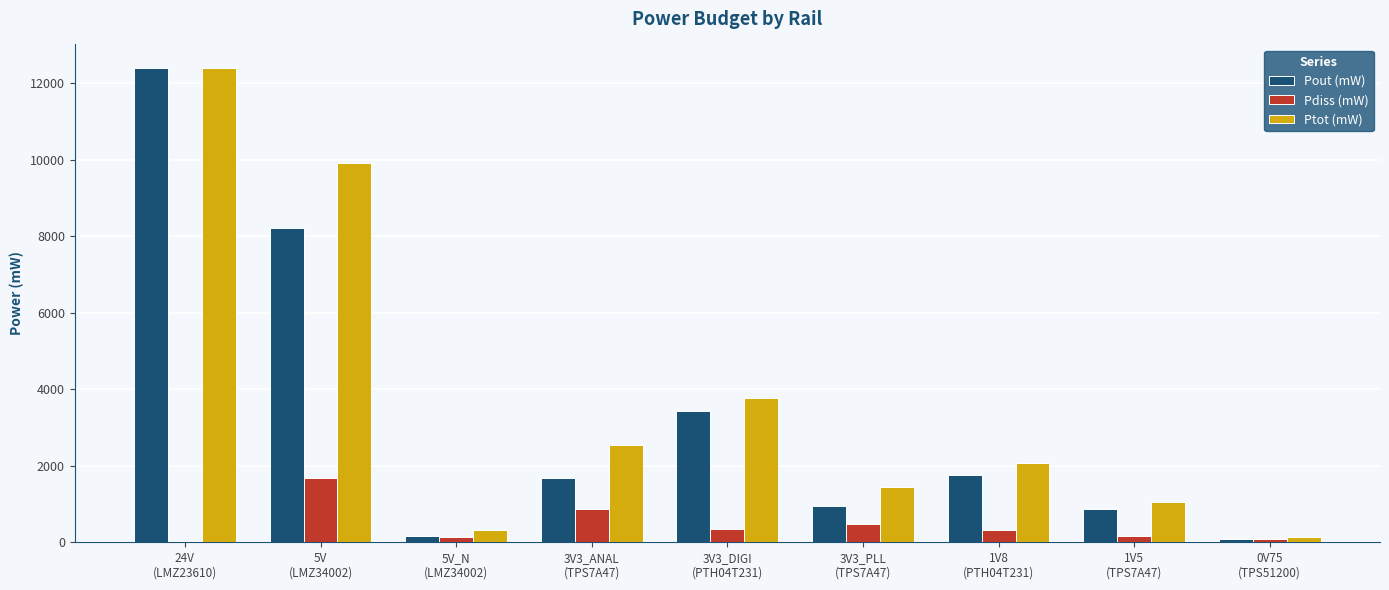

Are the bars horizontal?

No